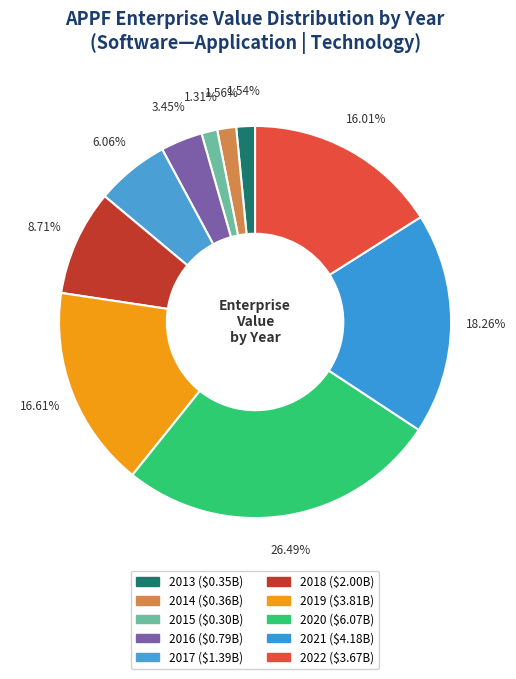

To the nearest percent, what is the average slice percentage?

10%